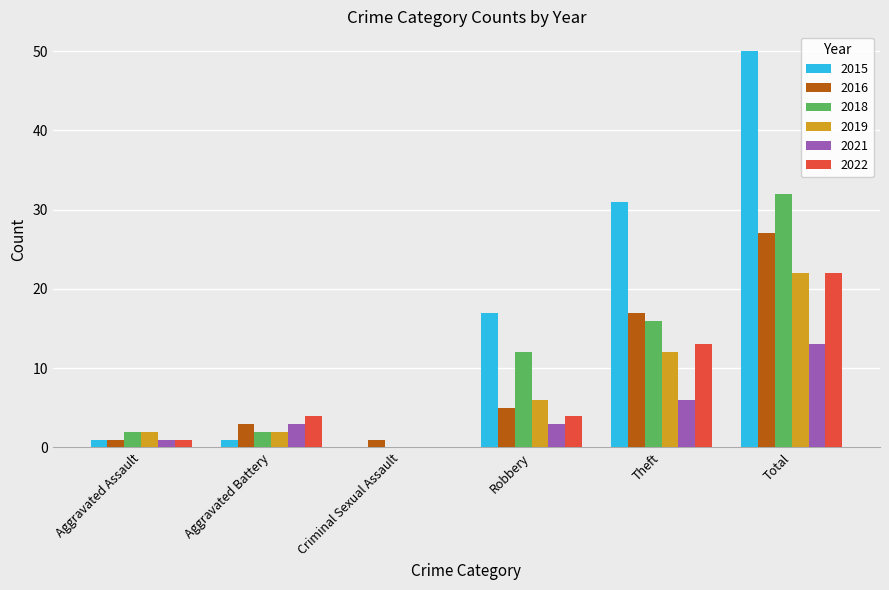

Which series changed the most between Criminal Sexual Assault and Total?

2015